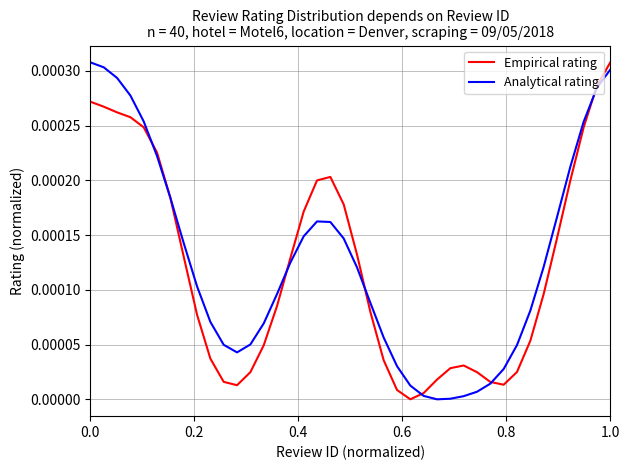

At which label does Empirical rating reach its peak?

1.0